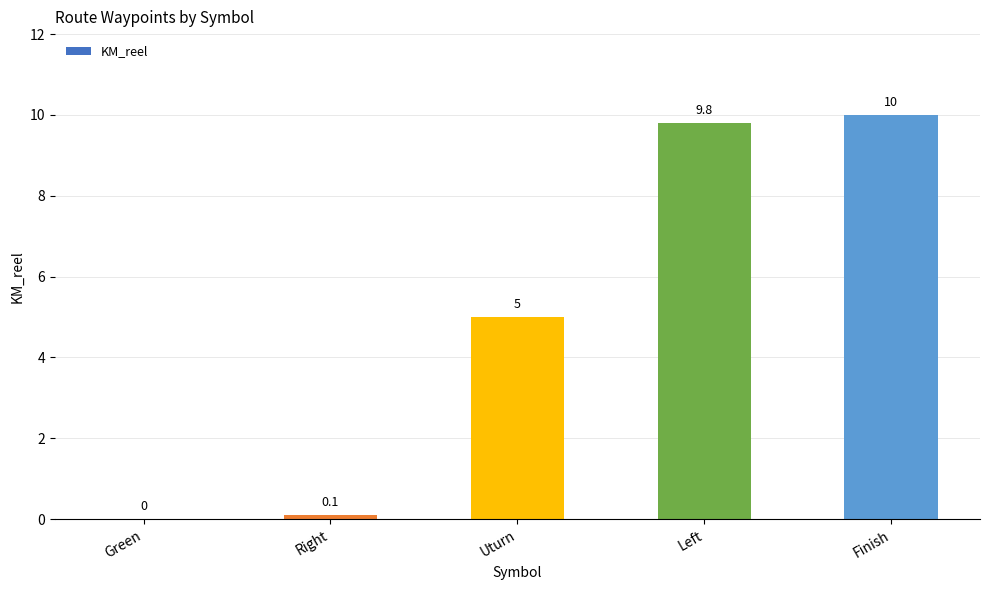

What is the approximate value at Uturn?

5.0